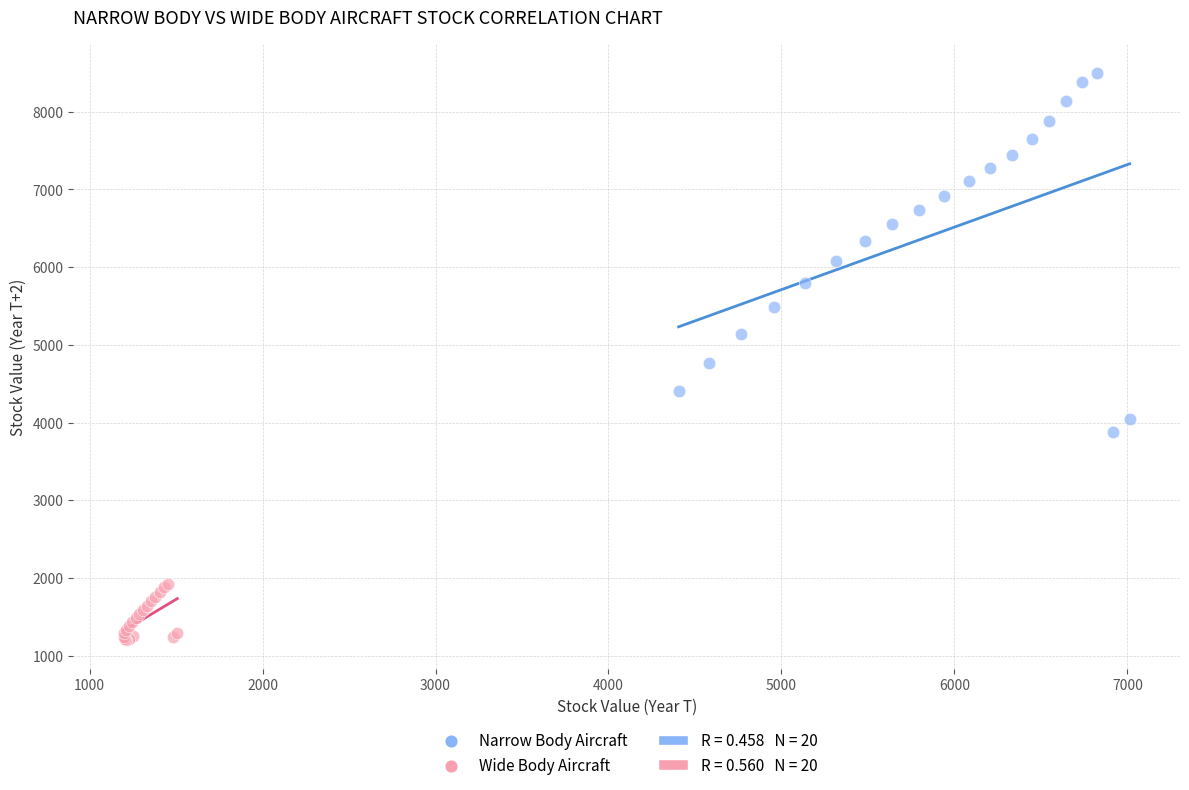

Which series has the largest Y range (max minus min)?

Narrow Body Aircraft